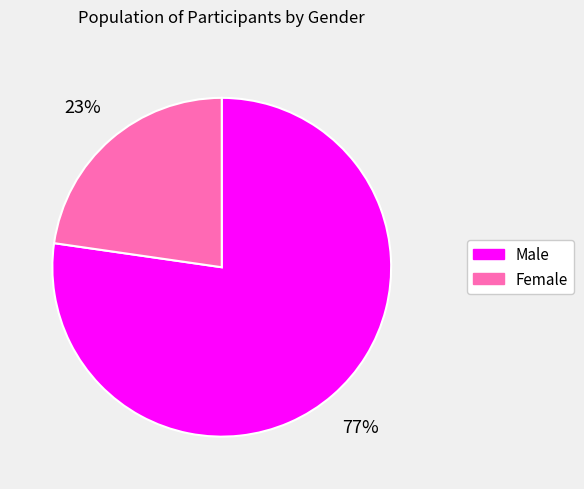

To the nearest percent, what is the combined percentage of Female and Male?

100%